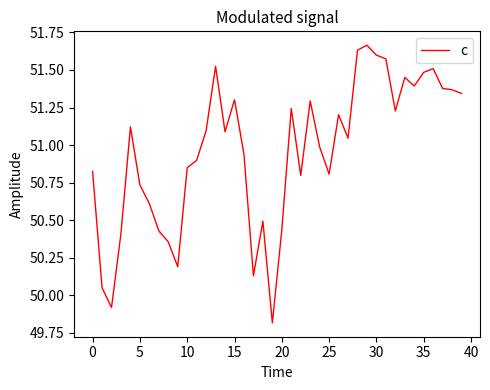

What is the minimum value shown in the chart?

49.8